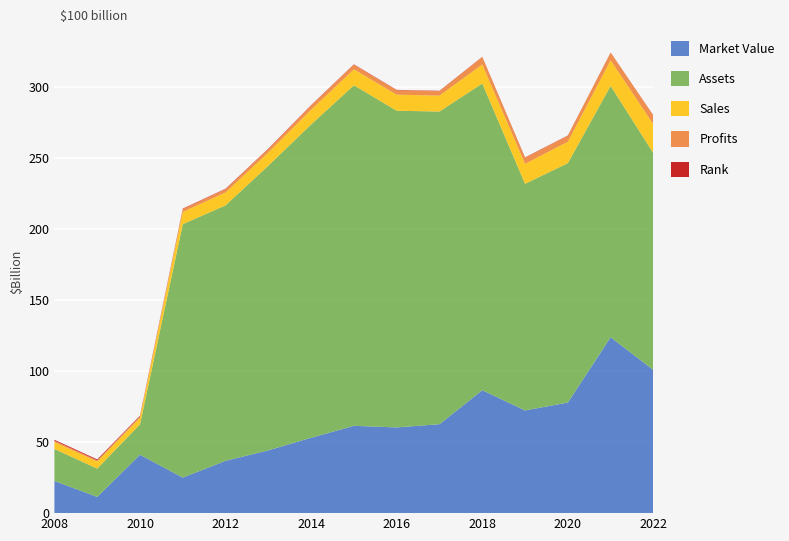

Reading left to right, extract all data points from this chart.

Market_Value: 22660	11440	41140	25038	36850	44237	53082	61484	60366	62632	86561	72333	77859	123855	100795
Assets: 22560	19920	21380	178459	179896	200451	220625	239808	223000	220177	216017	159573	168622	176982	152648
Sales: 4840	5060	4700	8612	9081	9337	10442	11246	11299	11210	13375	14089	15063	18086	20296
Profits: 1000	790	880	2063	2337	2458	2932	3294	3180	3172	5197	4269	4229	5325	6138
Rank_nr: 613	619	483	282	272	256	240	223	211	205	185	214	177	127	173